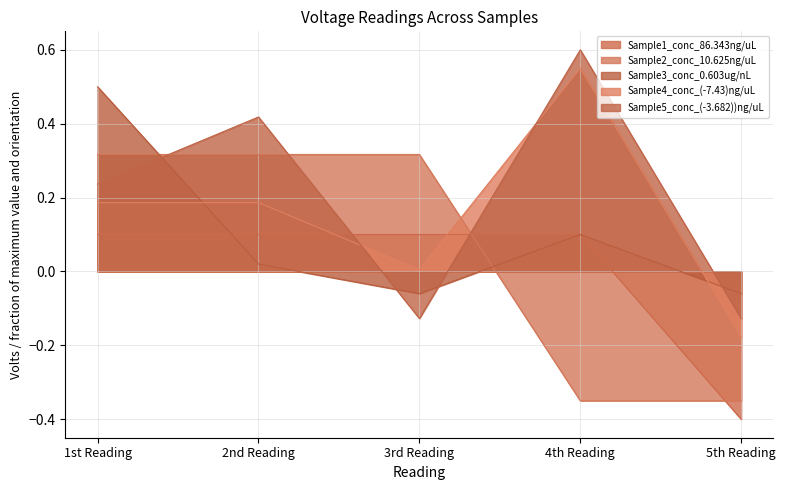

What is the sum of all Sample4_conc_(-7.43)ng/uL values?

0.8